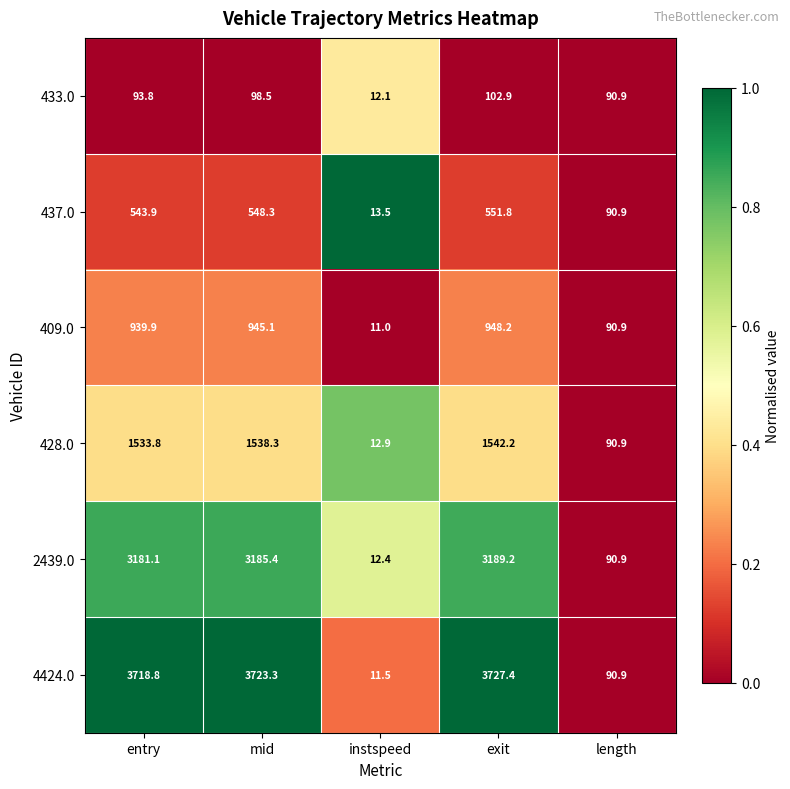

Which series changed the most between entry and instspeed?

4424.0